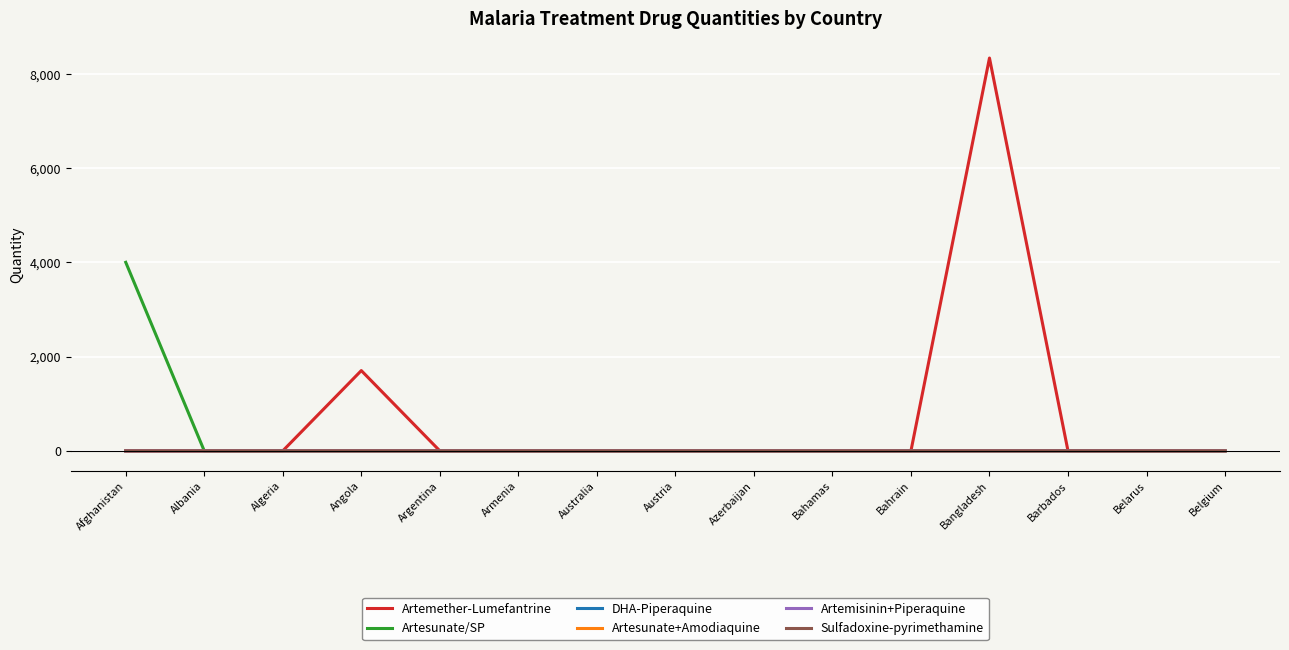

Which series has the largest range (max minus min)?

Artemether-Lumefantrine